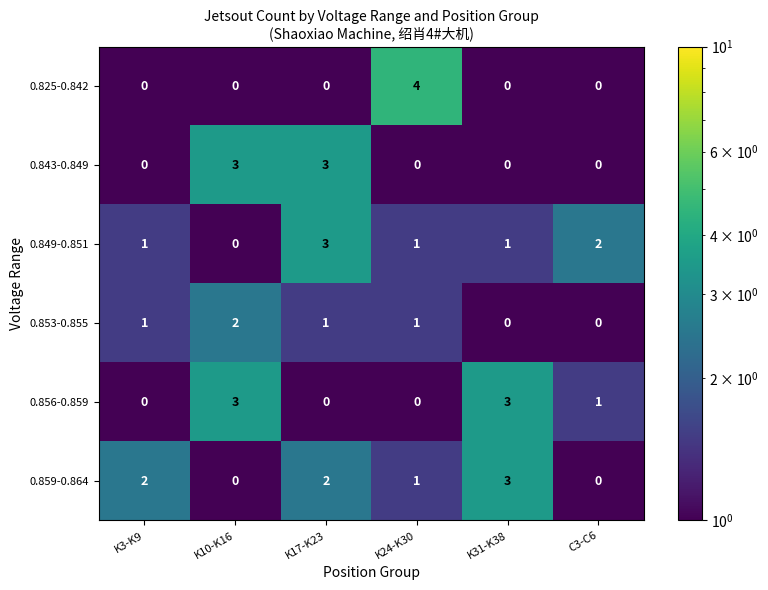

Which series has the largest range (max minus min)?

0.825-0.842